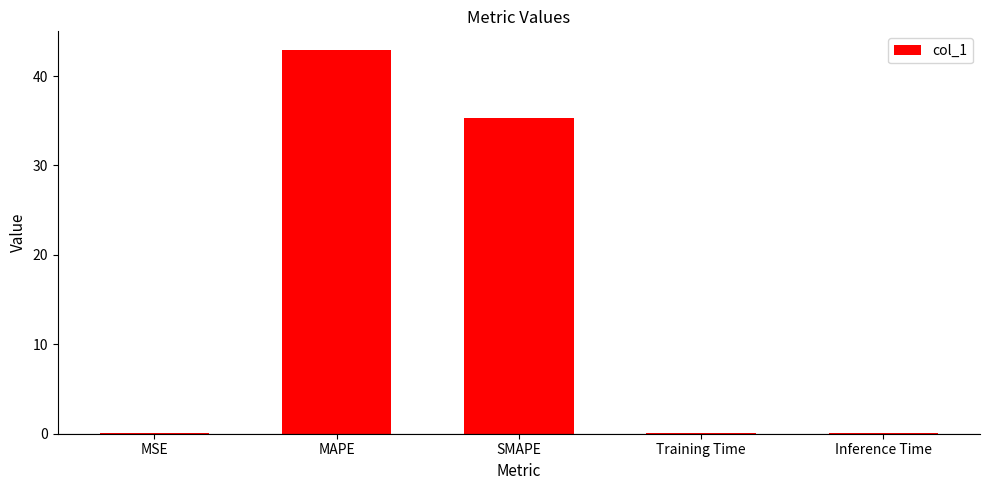

What is the sum of all values?

78.3